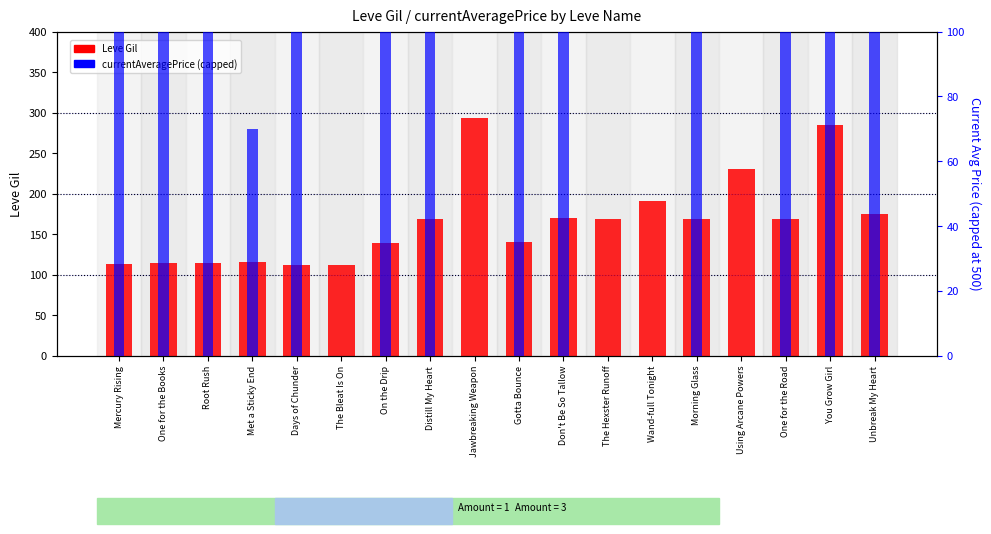

What is the difference between the maximum and minimum values in the currentAveragePrice (capped) series?

500.0